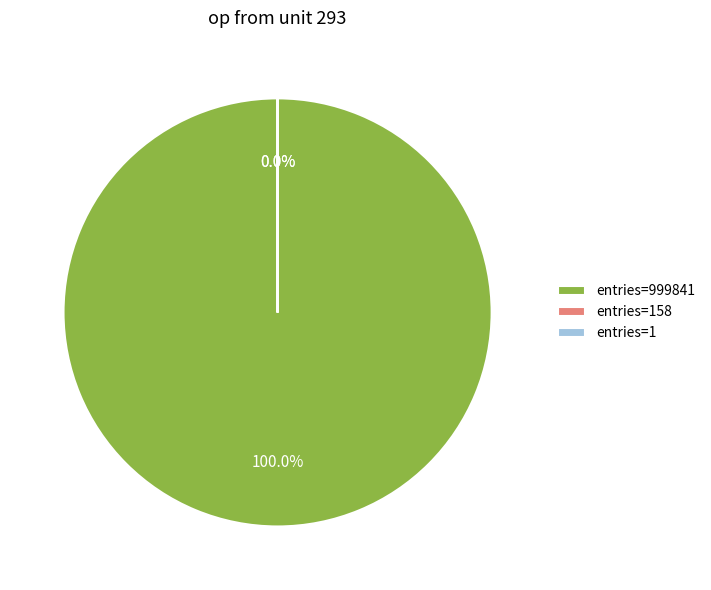

What is the largest slice in the pie chart?

entries=999841